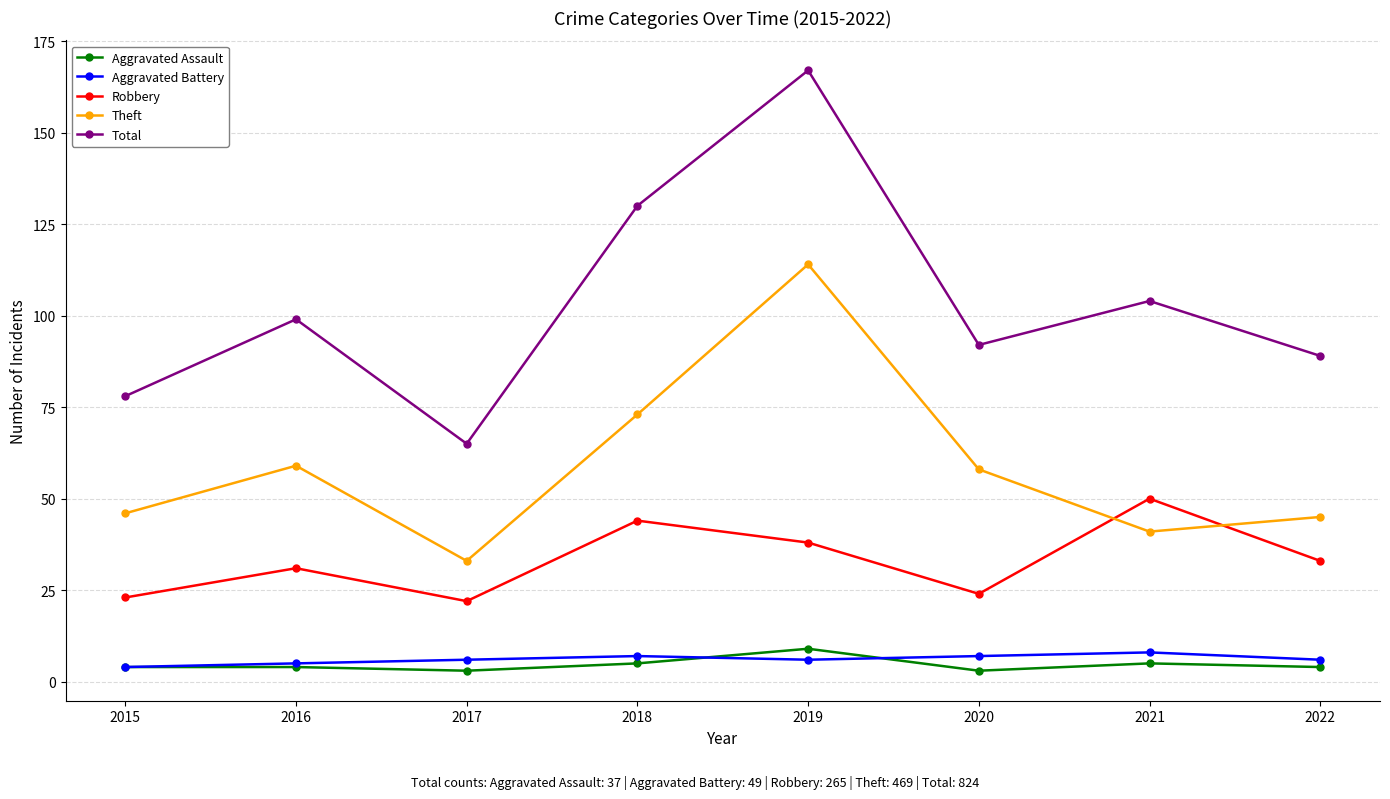

In Aggravated Battery, how many points are lower than both neighbors (excluding endpoints)?

1